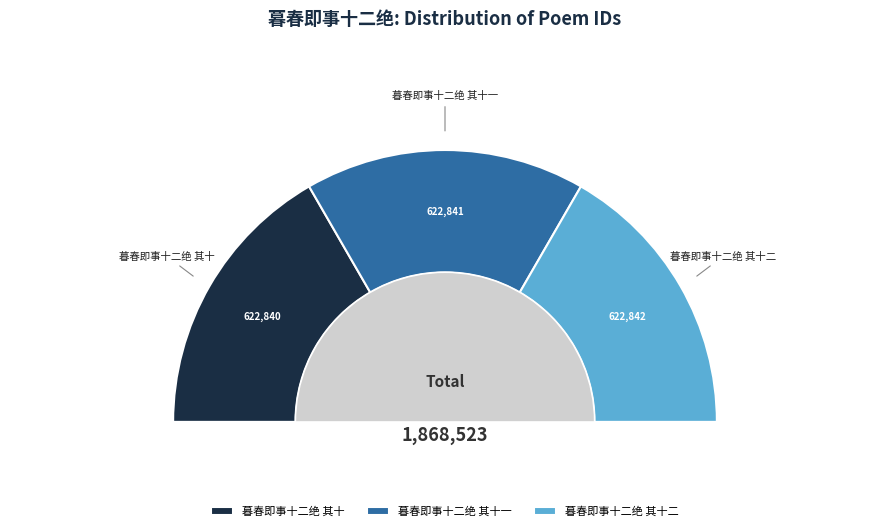

What percentage is the 暮春即事十二绝 其十一 slice, to the nearest percent?

33%